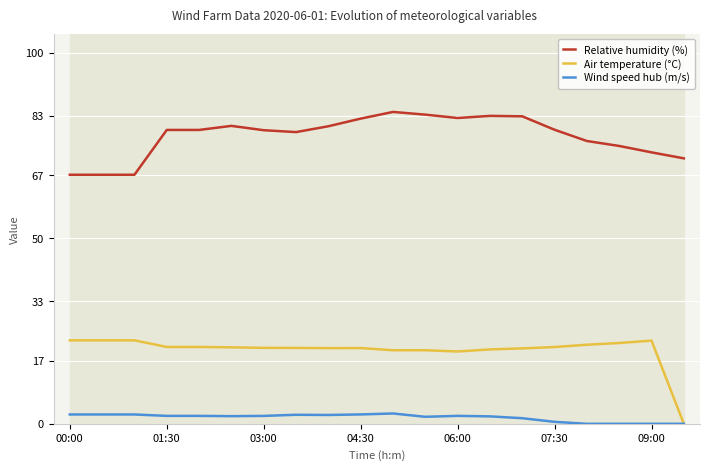

Is the value of Relative humidity (%) at 09:00 greater than the value of Air temperature (°C) at 07:30?

Yes